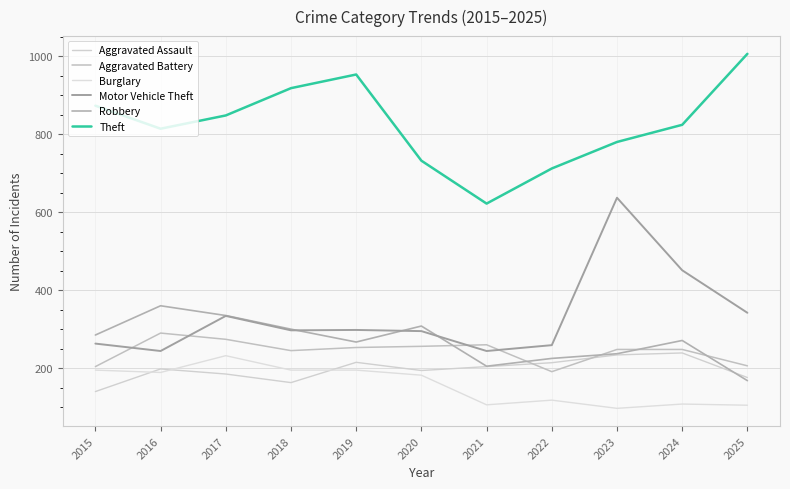

How many interior local peaks does the Robbery series have?

3